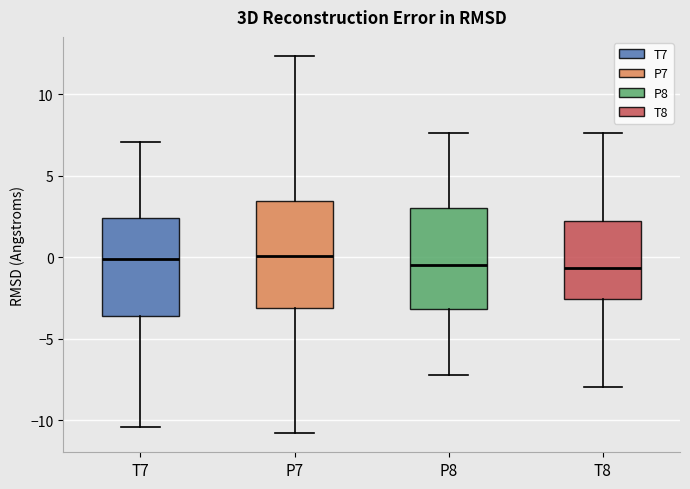

Where is the lower edge of the box for P8 on the y-axis? The values are not printed on the chart, so give them approximately, as read against the axis.

-3.0